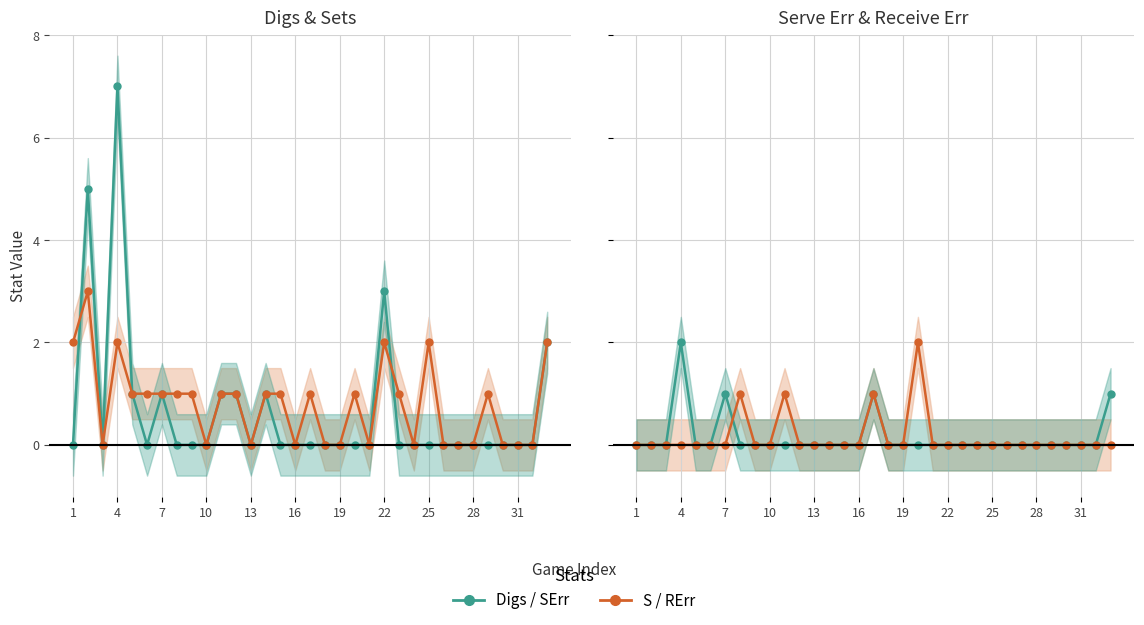

The SErr series shows 1 at 31. True or false?

False